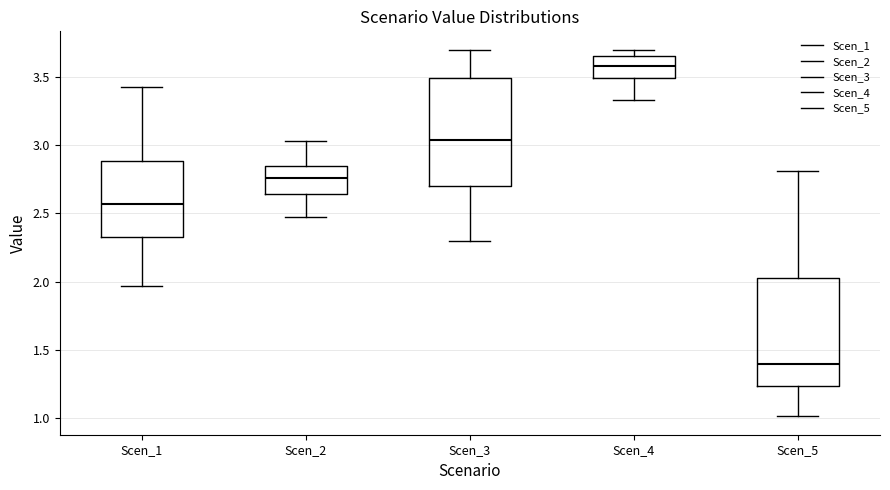

Where does the lower whisker of the box for Scen_1 end on the y-axis? The values are not printed on the chart, so give them approximately, as read against the axis.

1.95